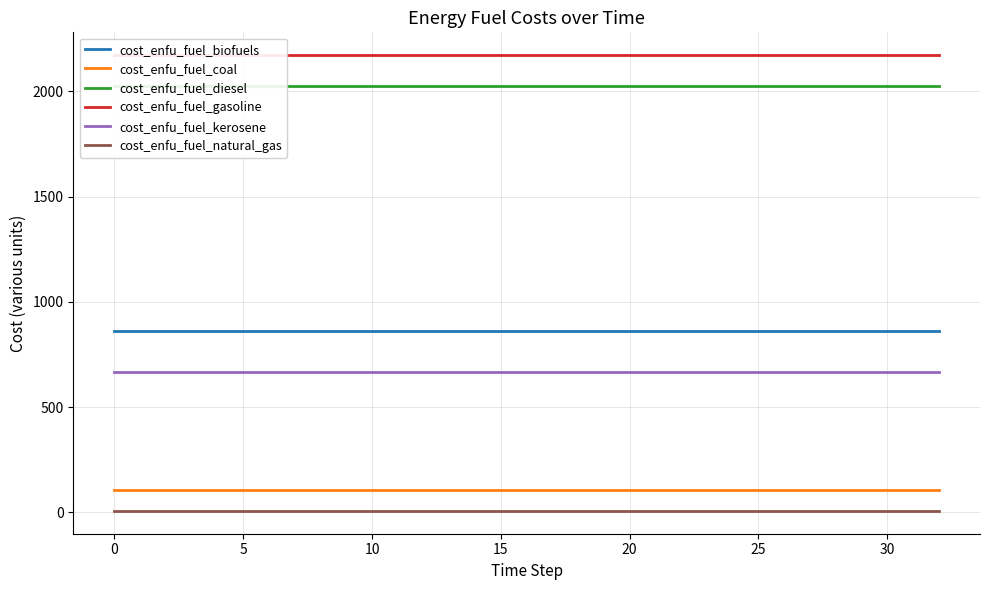

True or false: cost_enfu_fuel_coal and cost_enfu_fuel_biofuels cross at least once.

False